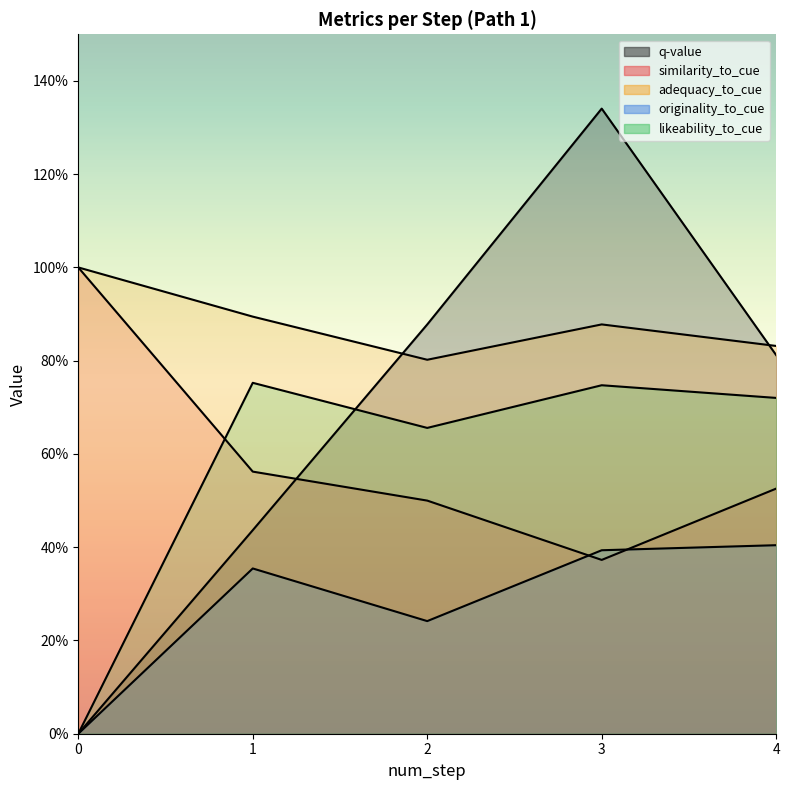

What is the difference between the maximum and minimum values in the likeability_to_cue series?

0.8